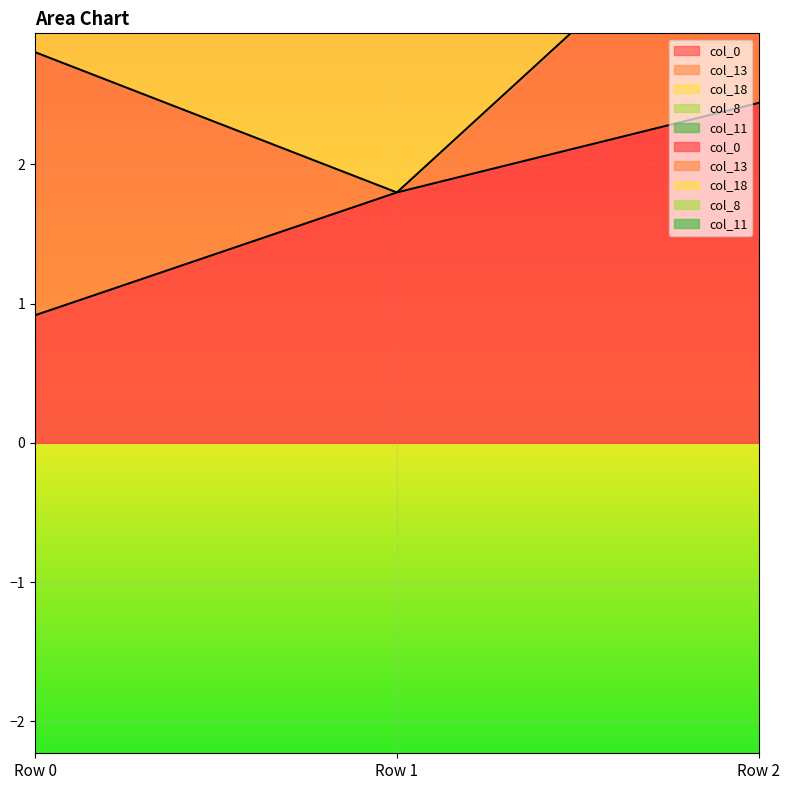

How many data points does each series have?

3